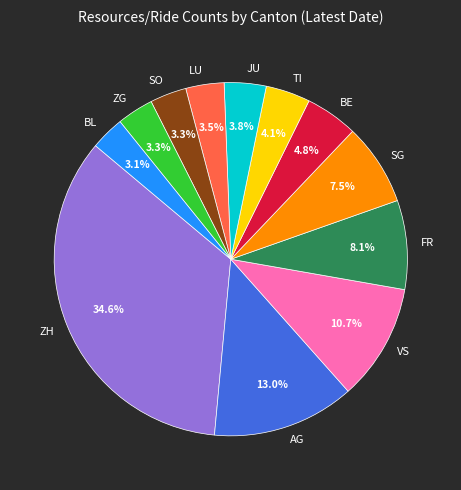

Is there any slice that represents more than half of the pie?

No